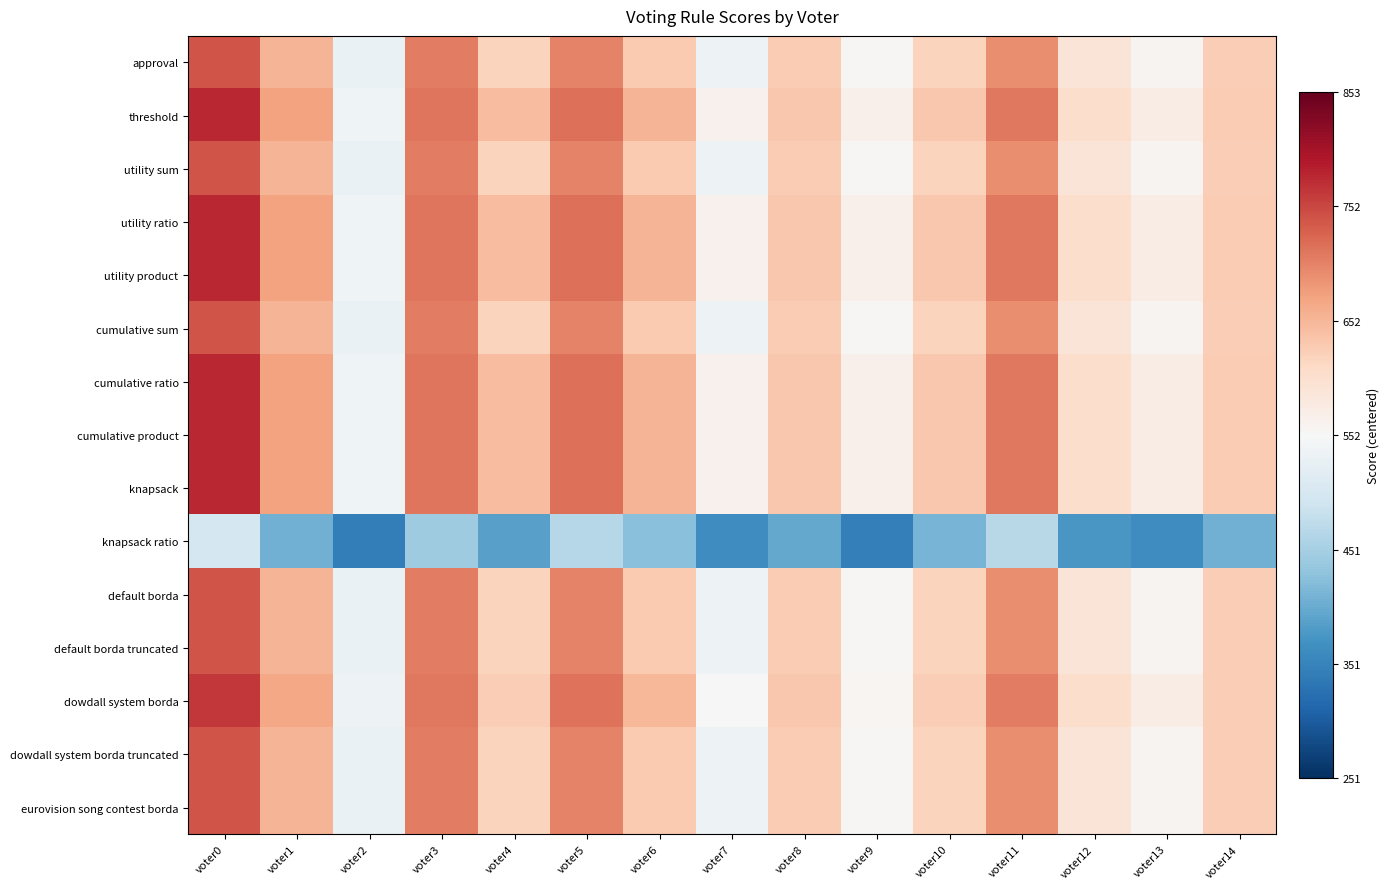

What is the total value across all series at voter10?

894